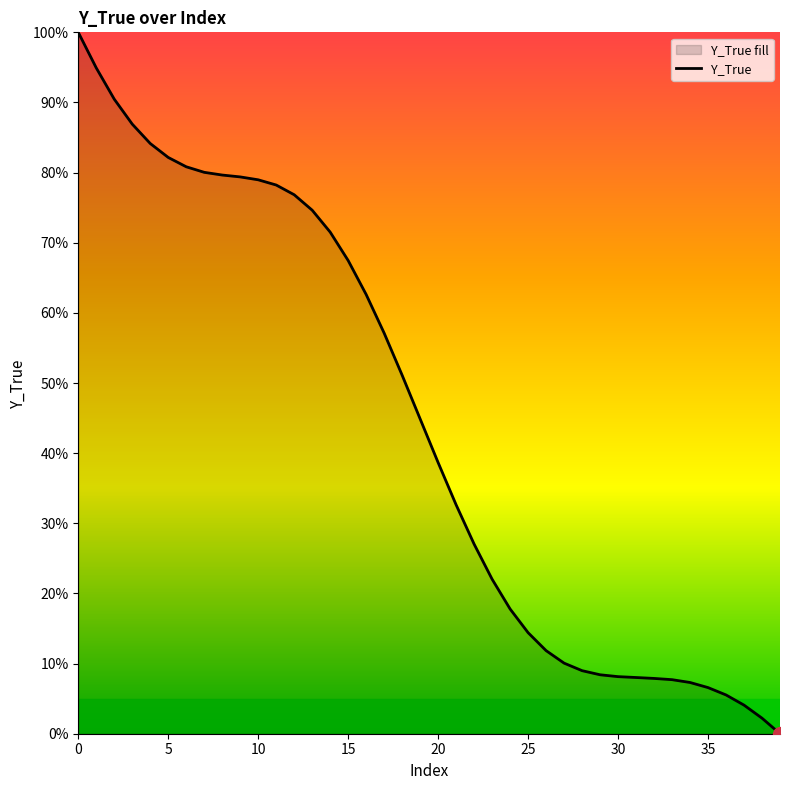

True or false: the data shows 0.2 at 20.

False